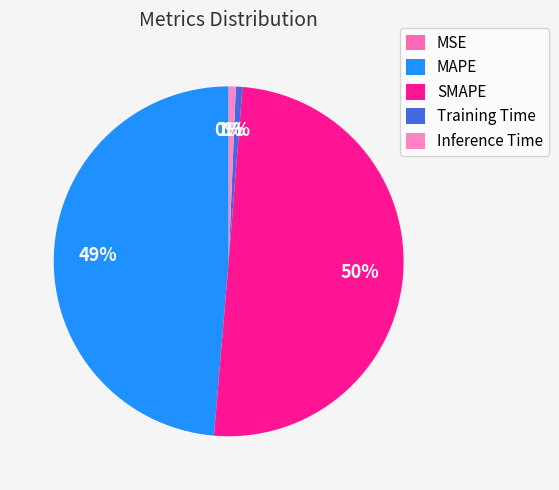

Which category has the biggest portion of the pie?

SMAPE